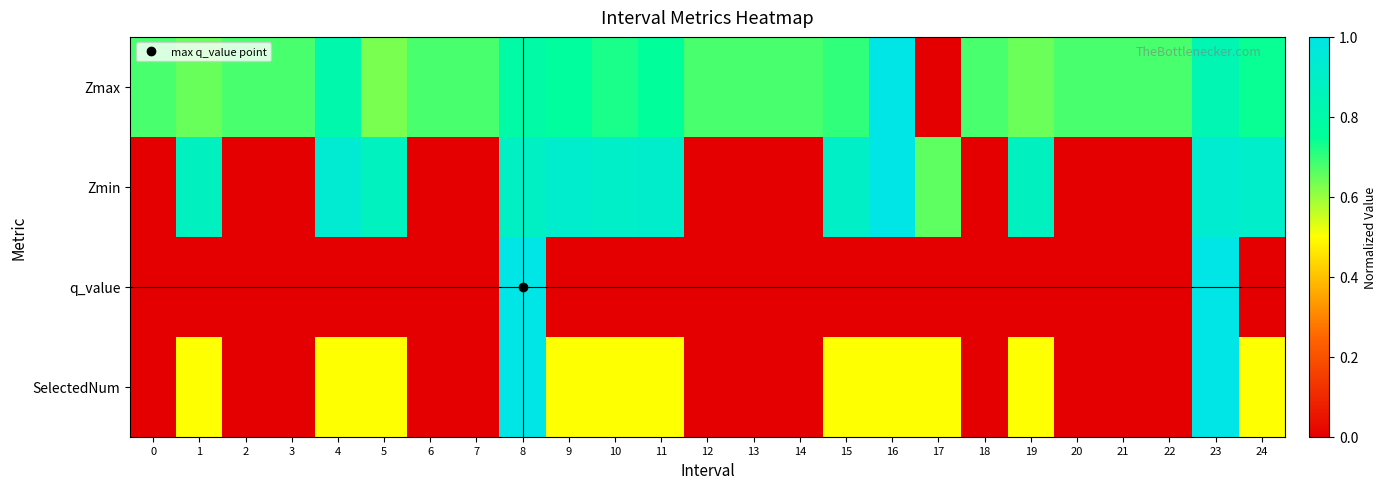

List the series in order of their peak value, highest first.

Zmax, Zmin, q_value, SelectedNum